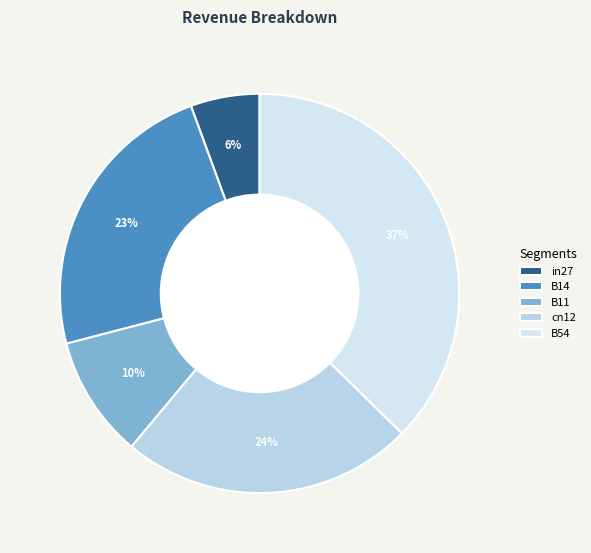

Which category has the biggest portion of the pie?

B54